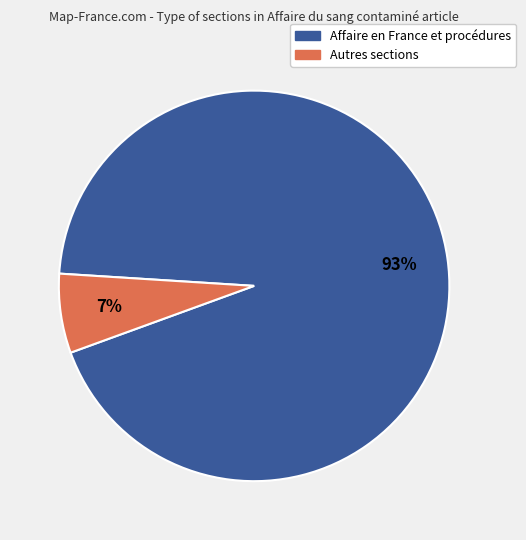

Is there any slice that represents more than half of the pie?

Yes